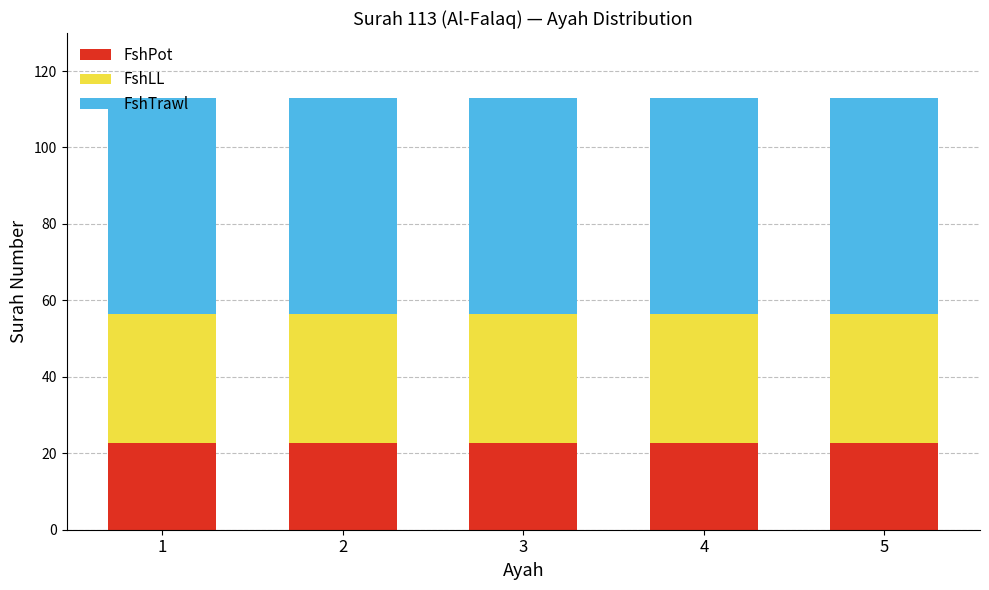

What is the total value across all series at 5?

113.0